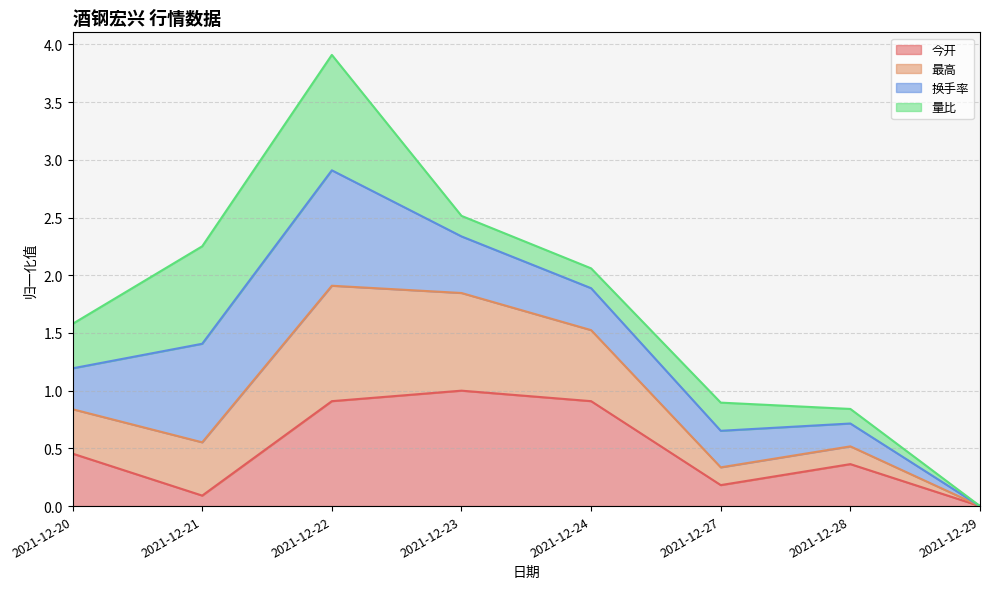

In 今开, how many points are lower than both neighbors (excluding endpoints)?

2